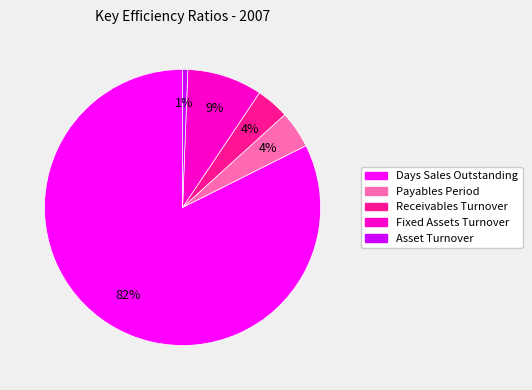

How many segments does this pie chart have?

5